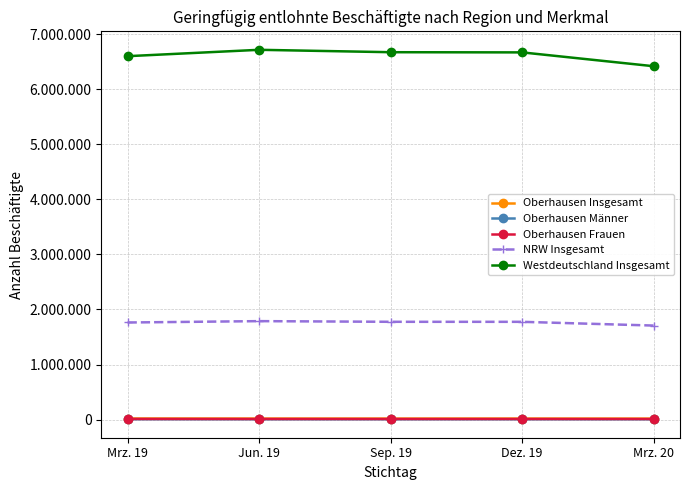

What are all the series names shown in the legend?

Oberhausen Insgesamt, Oberhausen Männer, Oberhausen Frauen, NRW Insgesamt, Westdeutschland Insgesamt